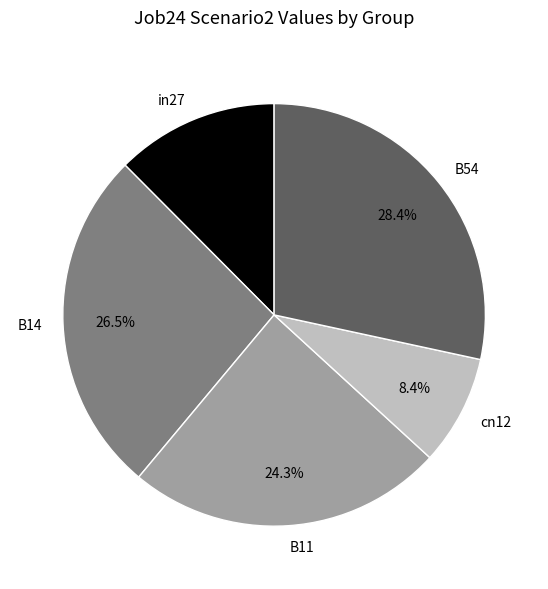

How many segments does this pie chart have?

5